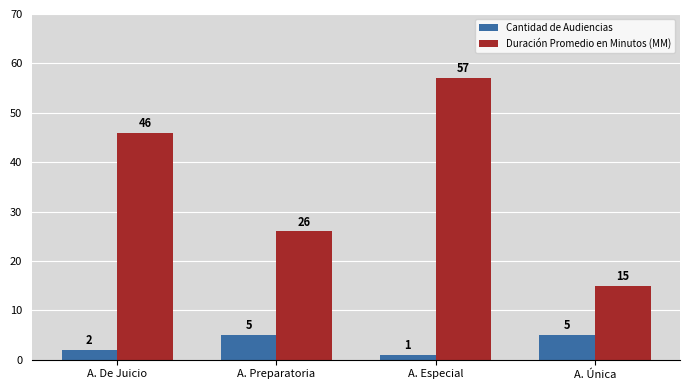

At A. Especial, list the series in order from smallest to largest.

Cantidad de Audiencias, Duración Promedio en Minutos (MM)